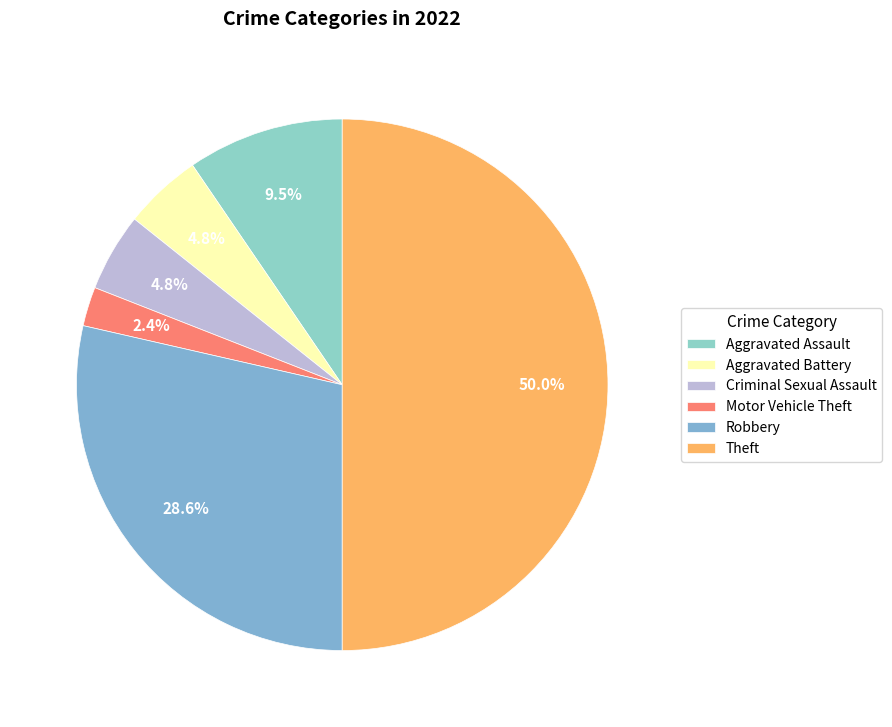

What percentage do Criminal Sexual Assault and Theft together represent?

54.8%